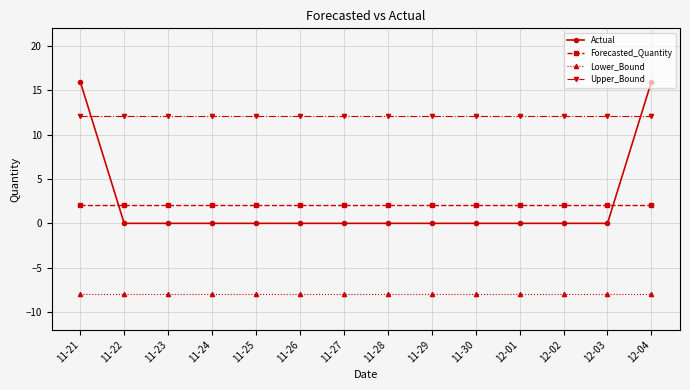

Reading left to right, list all the values displayed in this chart.

Actual: 16.0	0.0	0.0	0.0	0.0	0.0	0.0	0.0	0.0	0.0	0.0	0.0	0.0	16.0
Forecasted_Quantity: 2.0	2.0	2.0	2.0	2.0	2.0	2.0	2.0	2.0	2.0	2.0	2.0	2.0	2.0
Lower_Bound: -8.0	-8.0	-8.0	-8.0	-8.0	-8.0	-8.0	-8.0	-8.0	-8.0	-8.0	-8.0	-8.0	-8.0
Upper_Bound: 12.1	12.1	12.1	12.1	12.1	12.1	12.1	12.1	12.1	12.1	12.1	12.1	12.1	12.1